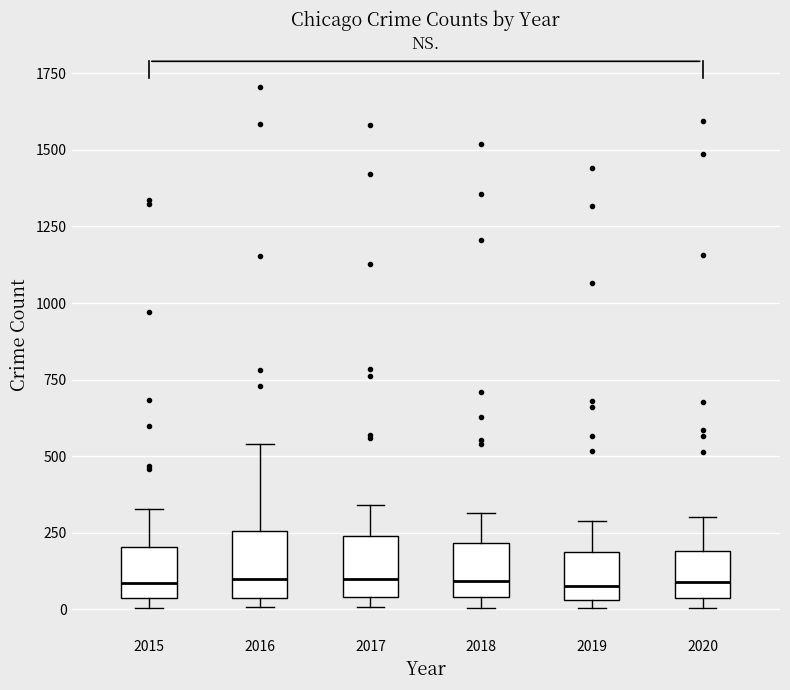

Reading left to right, read every box against the y-axis: the position of its median line, the range the box covers, and the ends of its whiskers. The values are not printed on the chart, so give them approximately, as read against the axis.

2015: median 100, box 50 to 200, whiskers 0 to 350
2016: median 100, box 50 to 250, whiskers 0 to 550
2017: median 100, box 50 to 250, whiskers 0 to 350
2018: median 100, box 50 to 200, whiskers 0 to 300
2019: median 100, box 50 to 200, whiskers 0 to 300
2020: median 100, box 50 to 200, whiskers 0 to 300